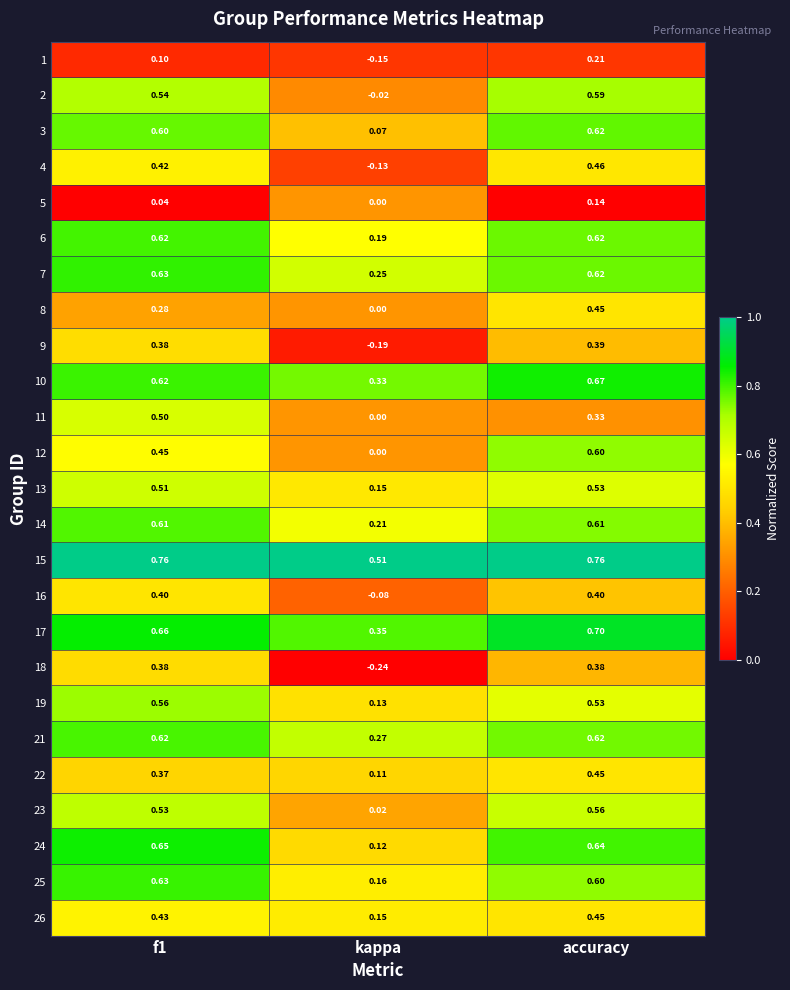

Where is 12 nearest to the value 0?

kappa